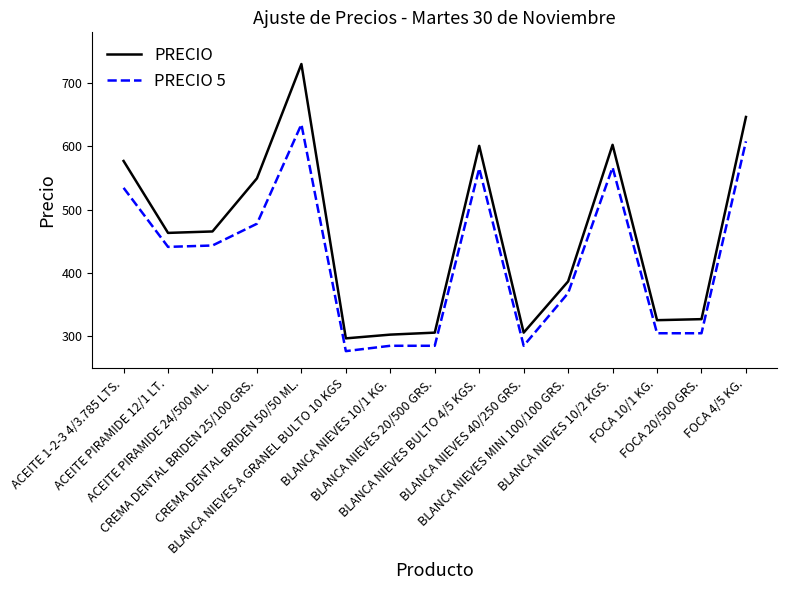

What is the difference between the PRECIO values at CREMA DENTAL BRIDEN 50/50 ML. and BLANCA NIEVES 20/500 GRS.?

424.0